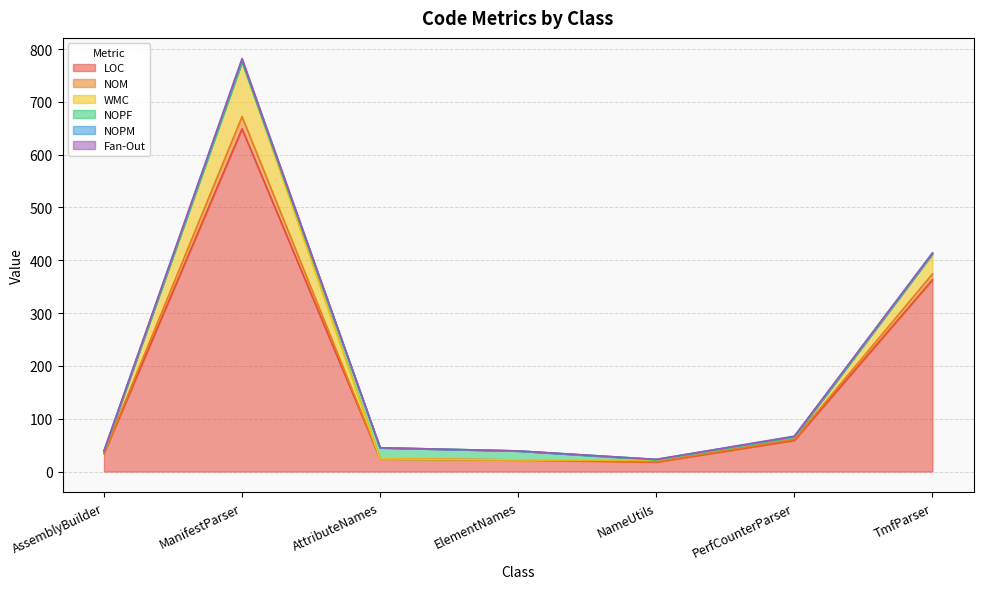

True or false: NOM has a value of 31 at NameUtils.

False